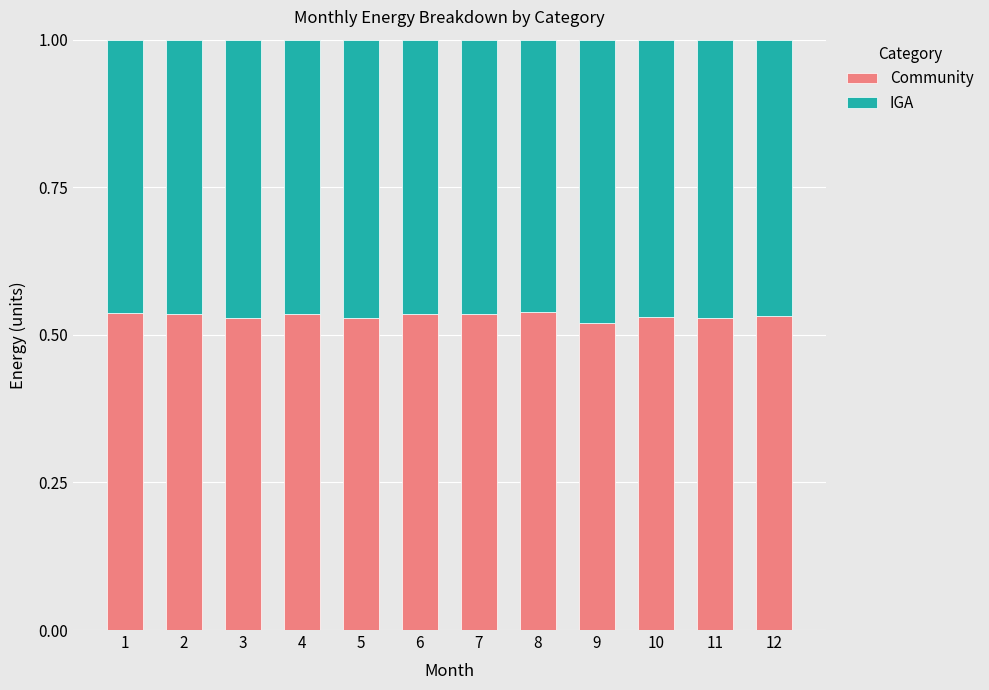

True or false: Community has a value of 0.2 at 1.

False